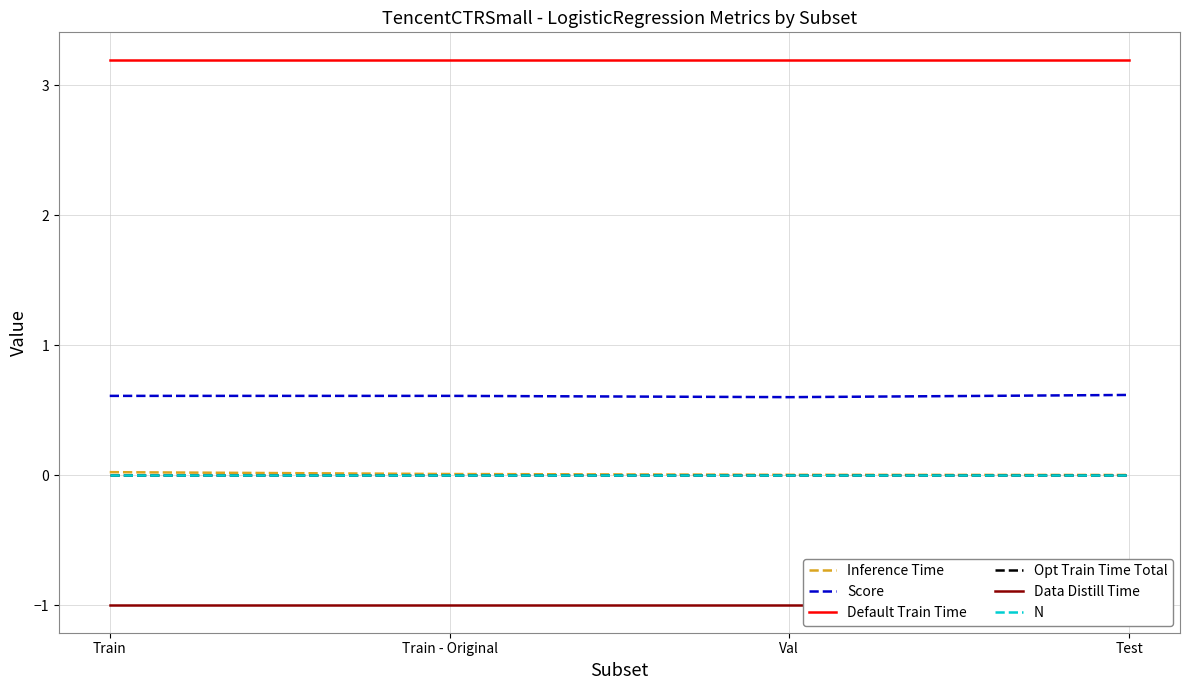

True or false: Score and Inference Time intersect in this chart.

False